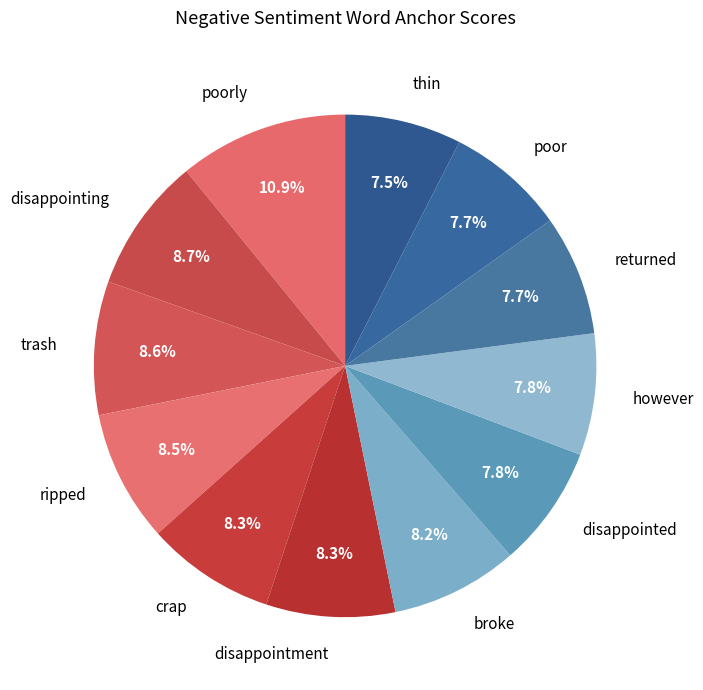

To the nearest percent, what is the difference between the largest and smallest slice percentages?

3%